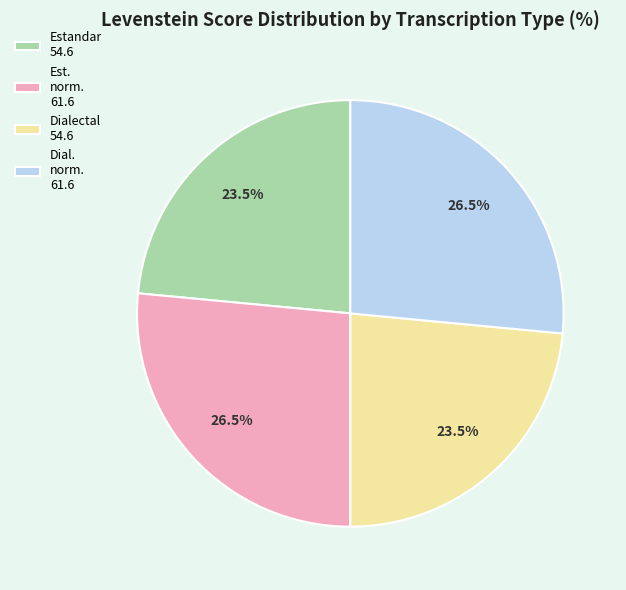

What is the total percentage of Estandar 54.6 and Est. norm. 61.6?

50.0%